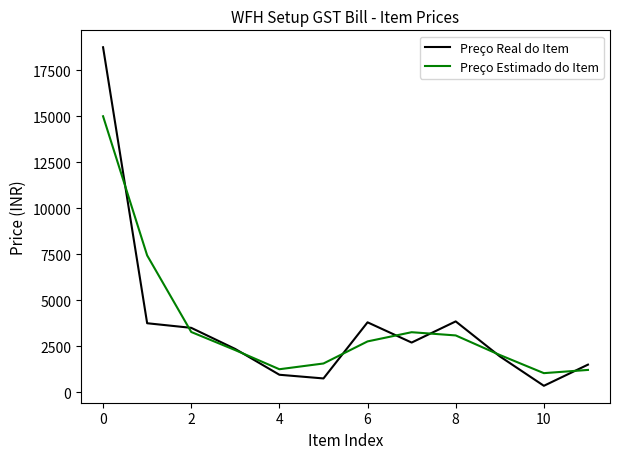

What is the lowest value of the Preço Estimado do Item series?

1037.5